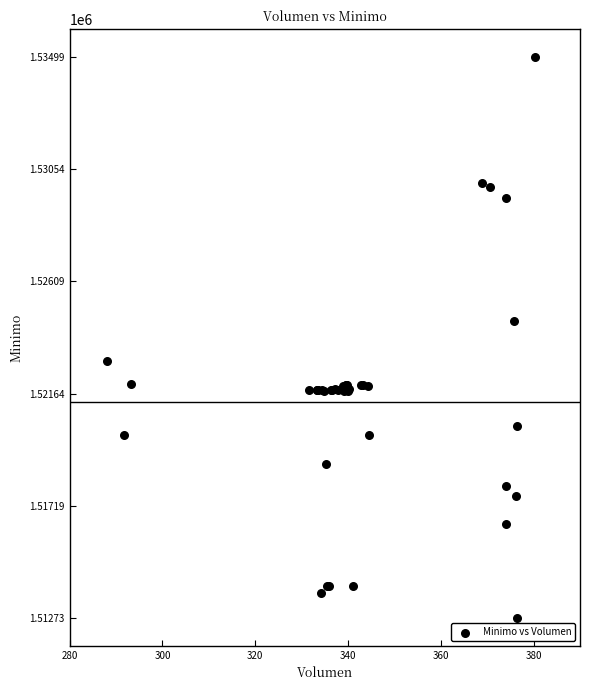

What Y value in the scatter plot is closest to 1523862?

1524513